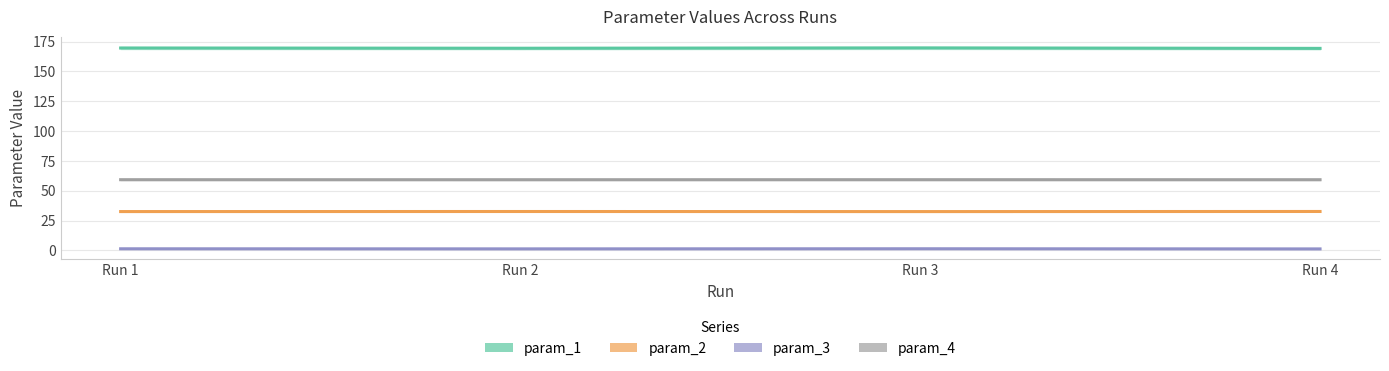

Which category has the highest value in the param_3 series?

Run 3